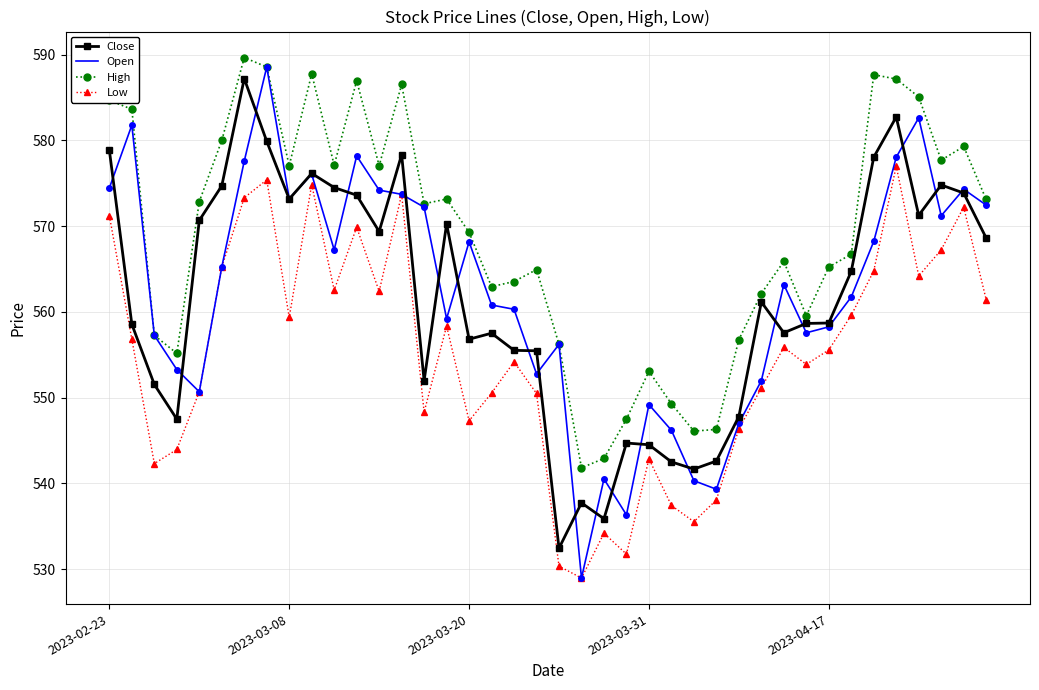

True or false: Close and High cross at least once.

False